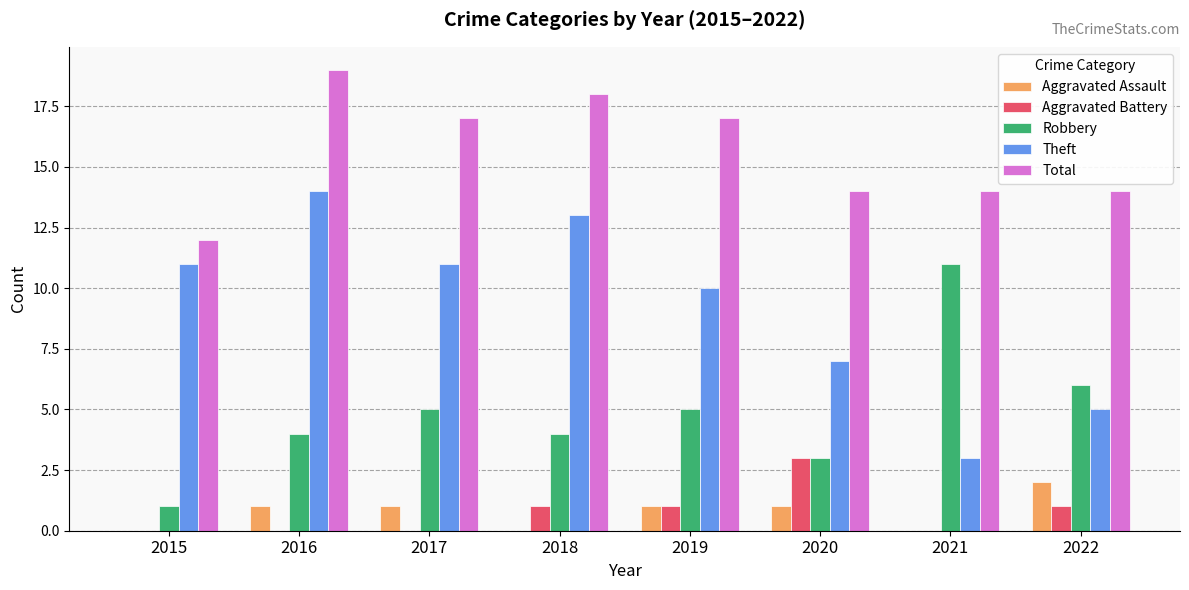

How many distinct data groups are displayed?

5